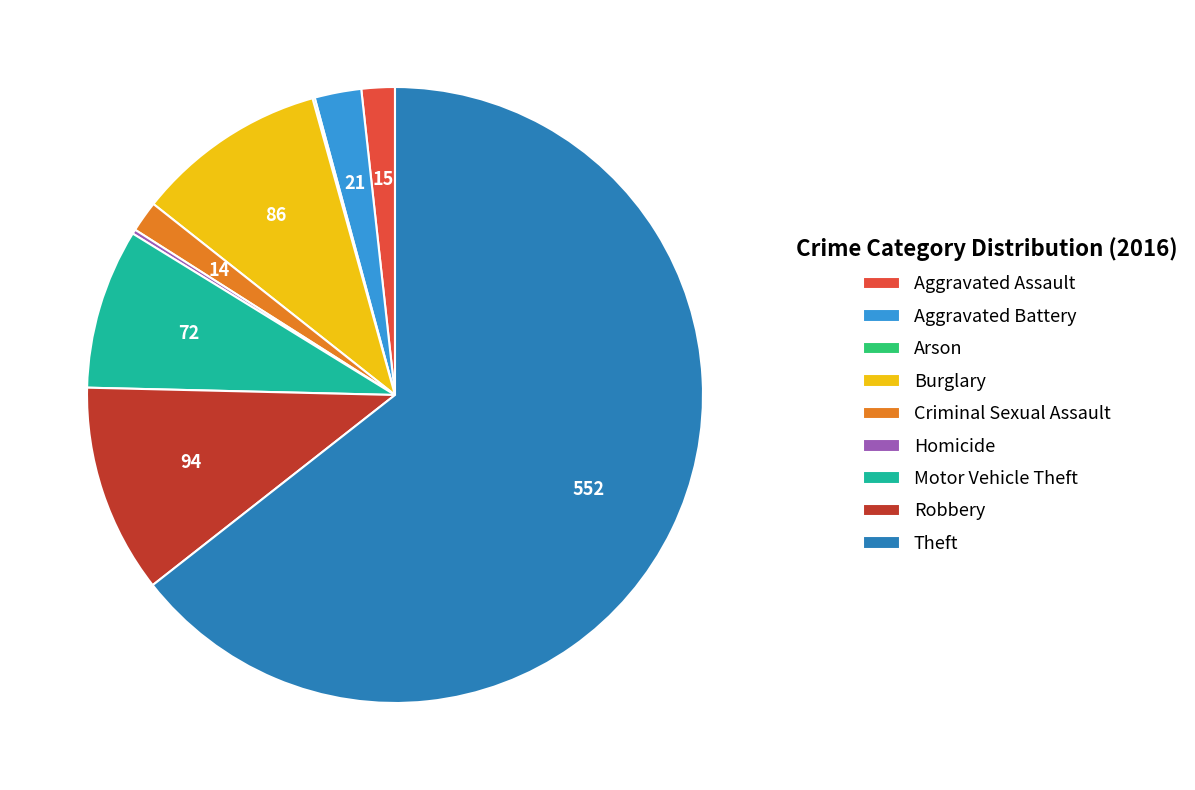

True or false: Theft accounts for 64% of the total.

True